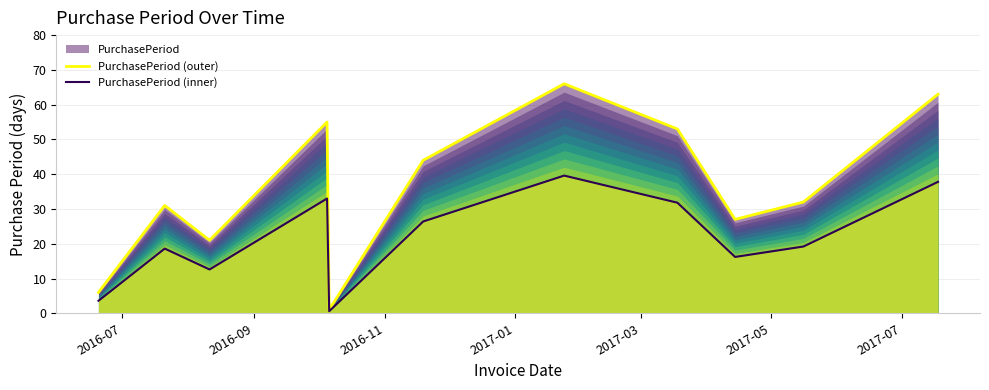

What is the maximum value for PurchasePeriod (outer)?

66.0